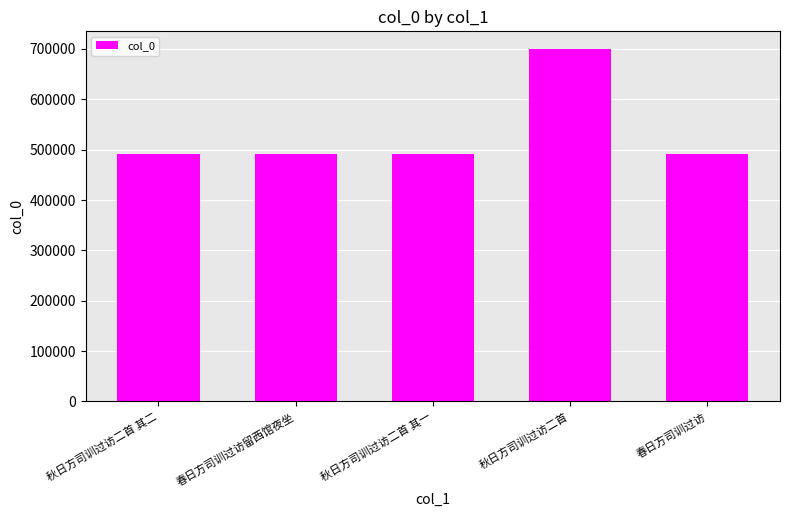

What is the ratio of the value at 春日方司训过访 to the value at 秋日方司训过访二首 其二?

1.0